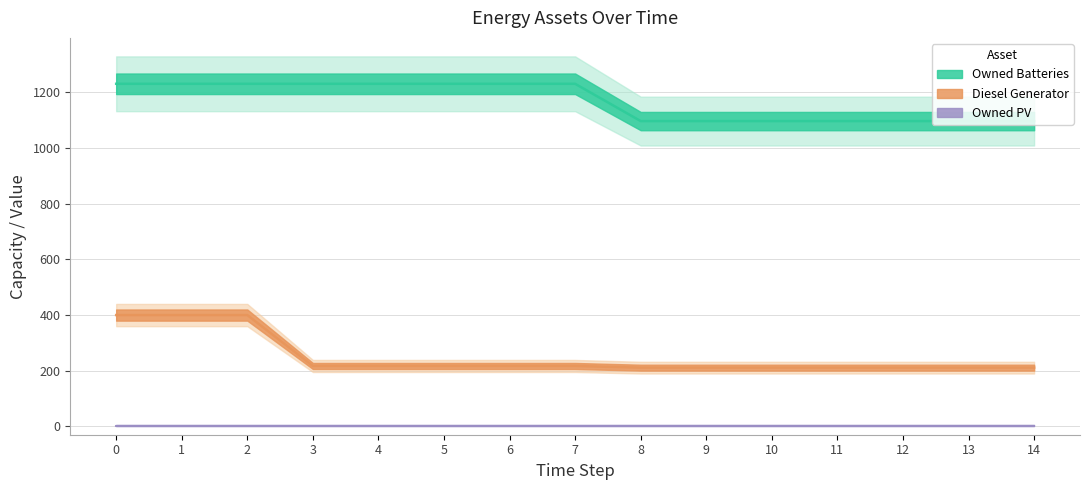

Which series has the widest spread of values?

Diesel Generator